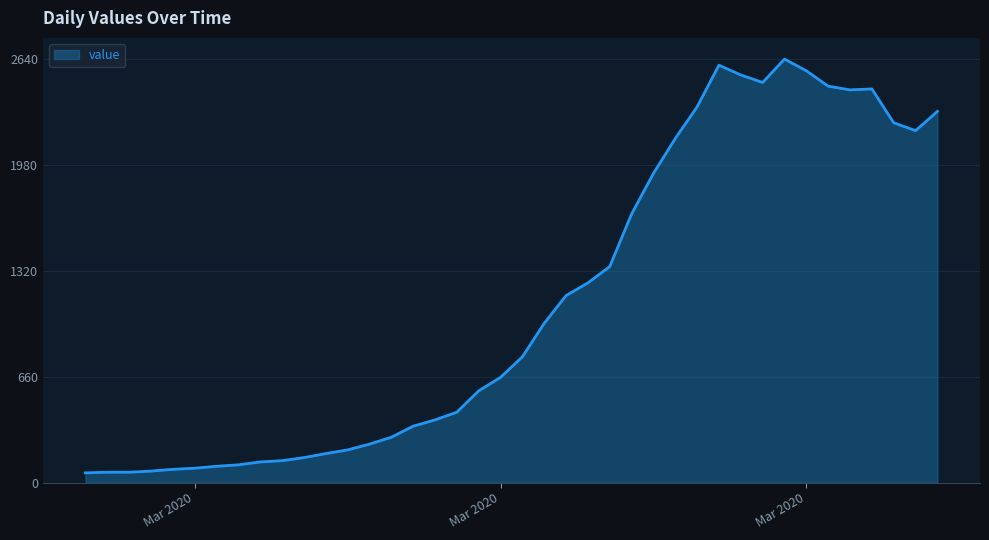

What is the smallest value displayed?

61